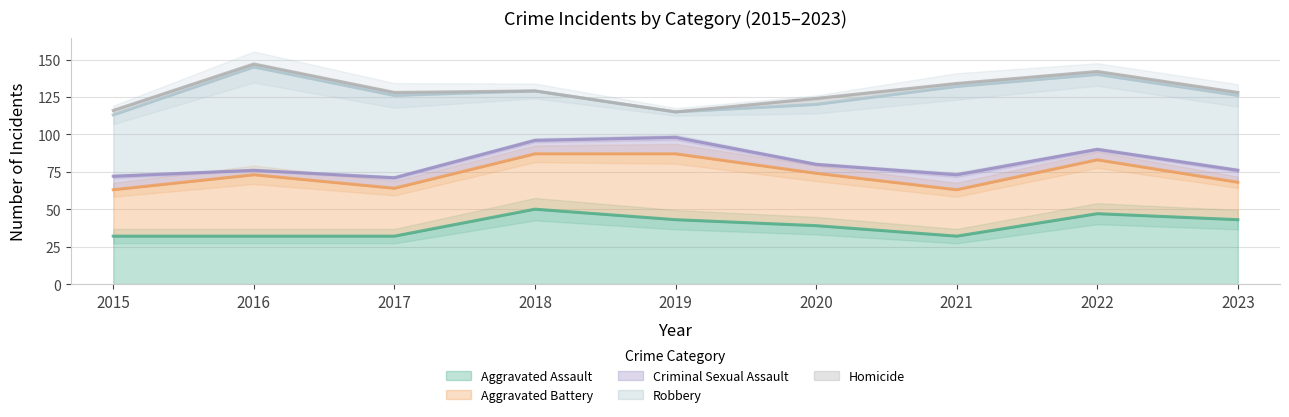

Which series changed the most between 2016 and 2018?

Robbery